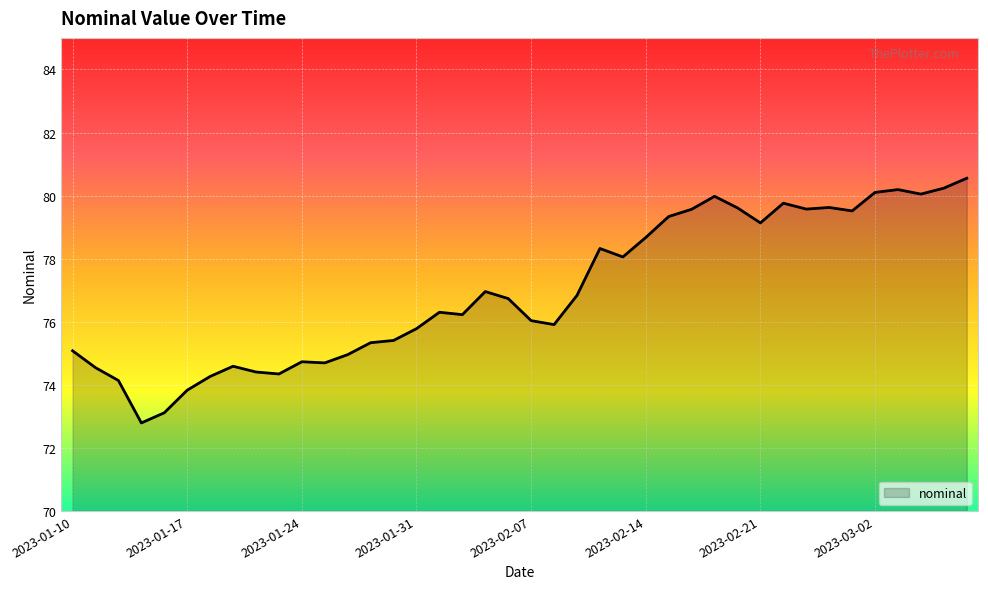

What is the maximum value shown in the chart?

80.5